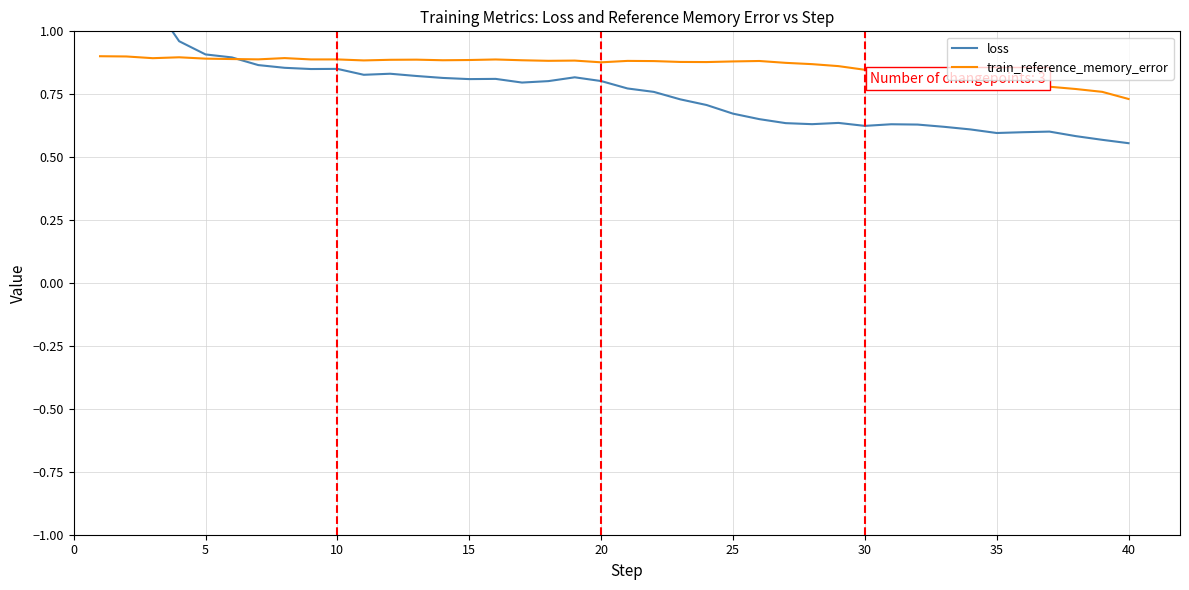

Is this an area chart (filled region under the line)?

No